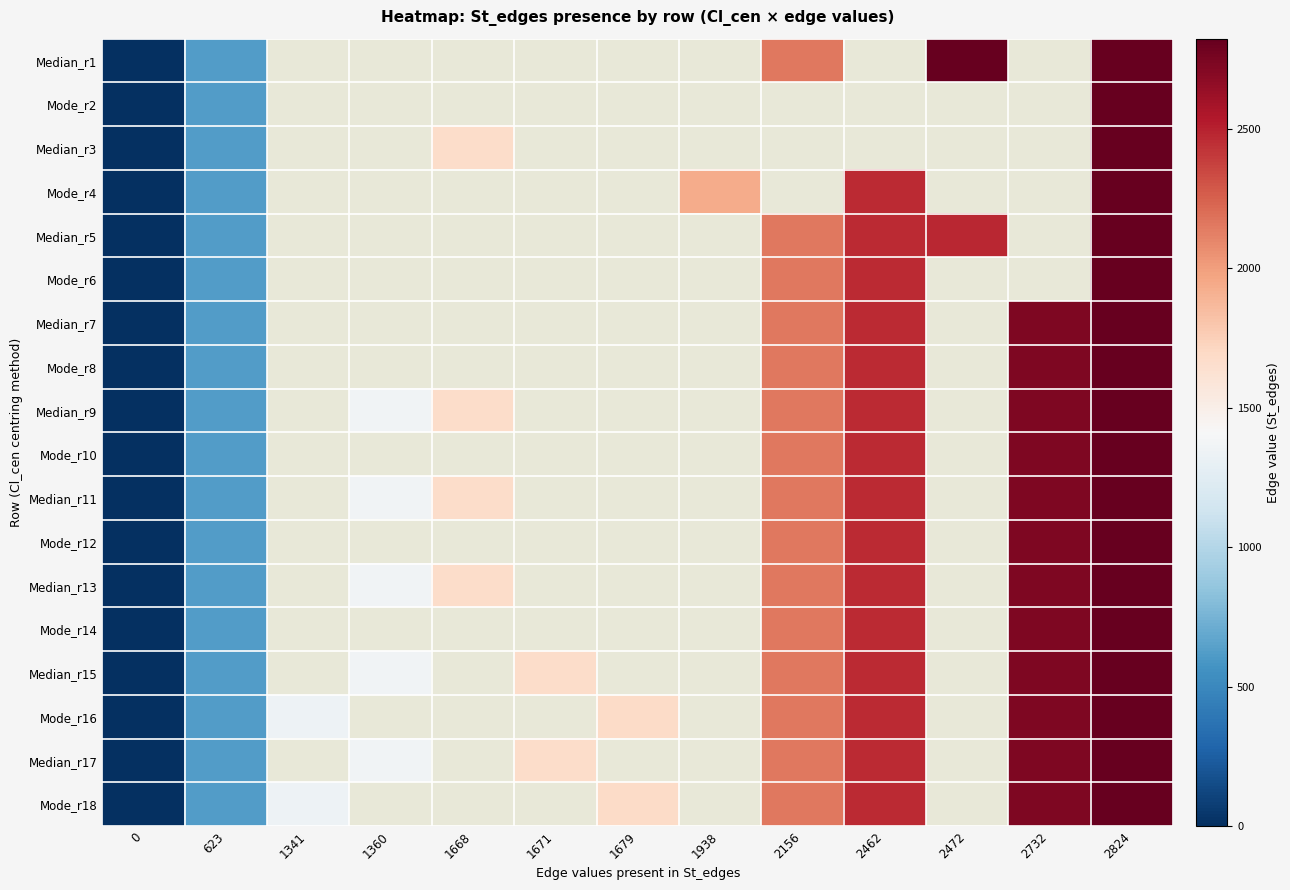

True or false: Median_r15 has a value of 623.0 at 623.

True